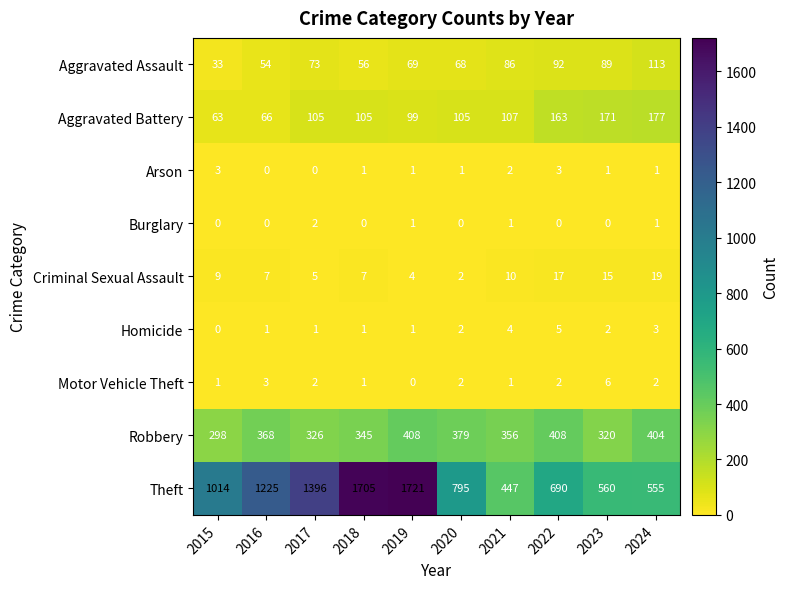

What is the difference between the maximum and second lowest values in the Robbery series?

88